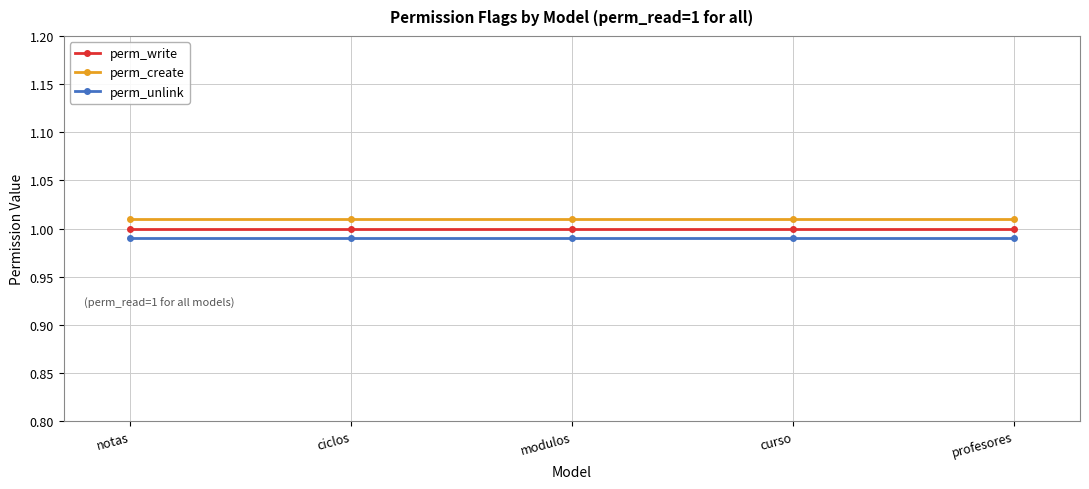

Rank the series by their maximum value, from highest to lowest.

perm_create, perm_write, perm_unlink